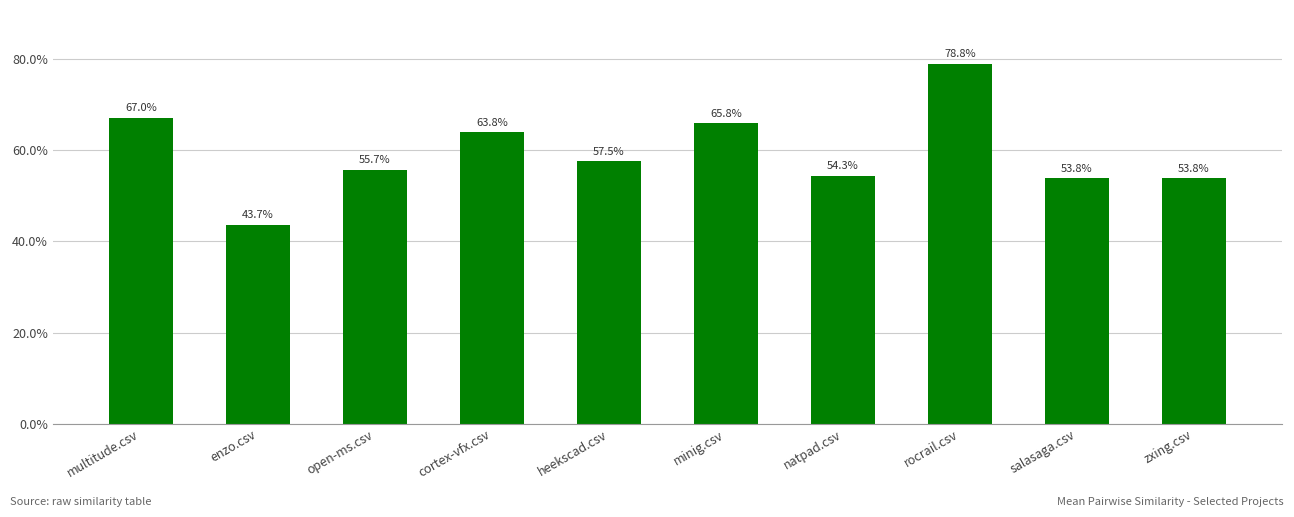

Between multitude.csv and minig.csv, which is larger?

multitude.csv